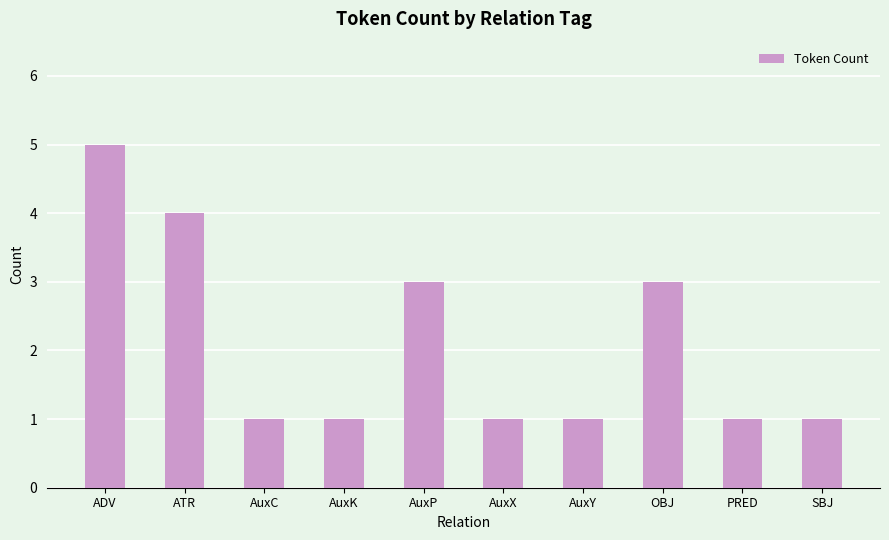

How many categories are shown in the chart?

10